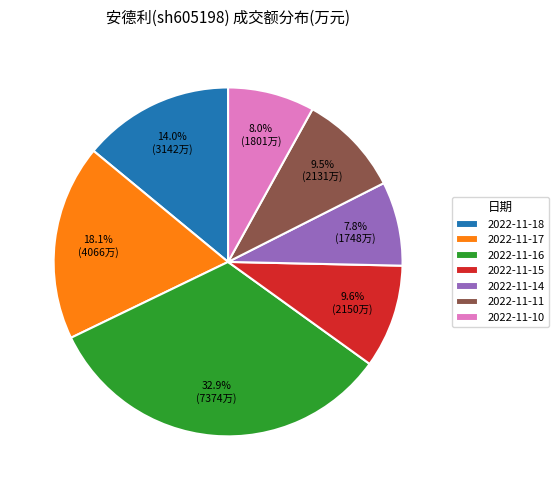

Which slice is the largest?

2022-11-16